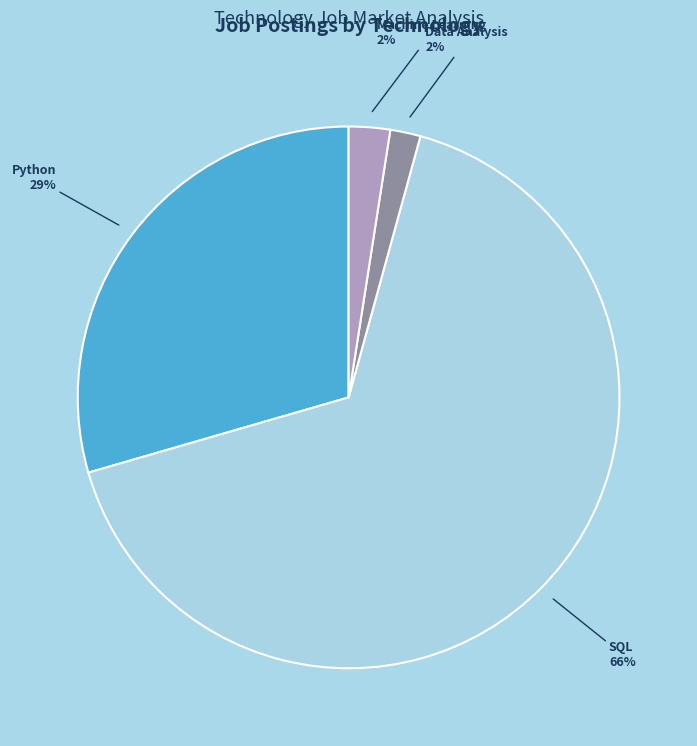

What percentage is the Python slice, to the nearest percent?

29%